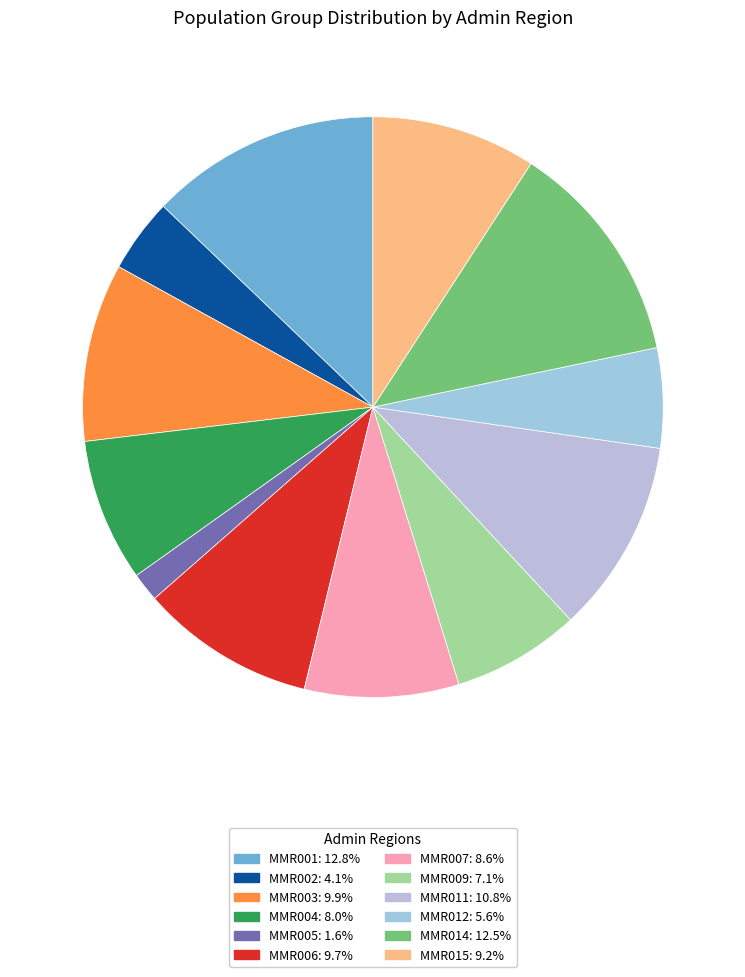

Count the number of slices in the pie.

12